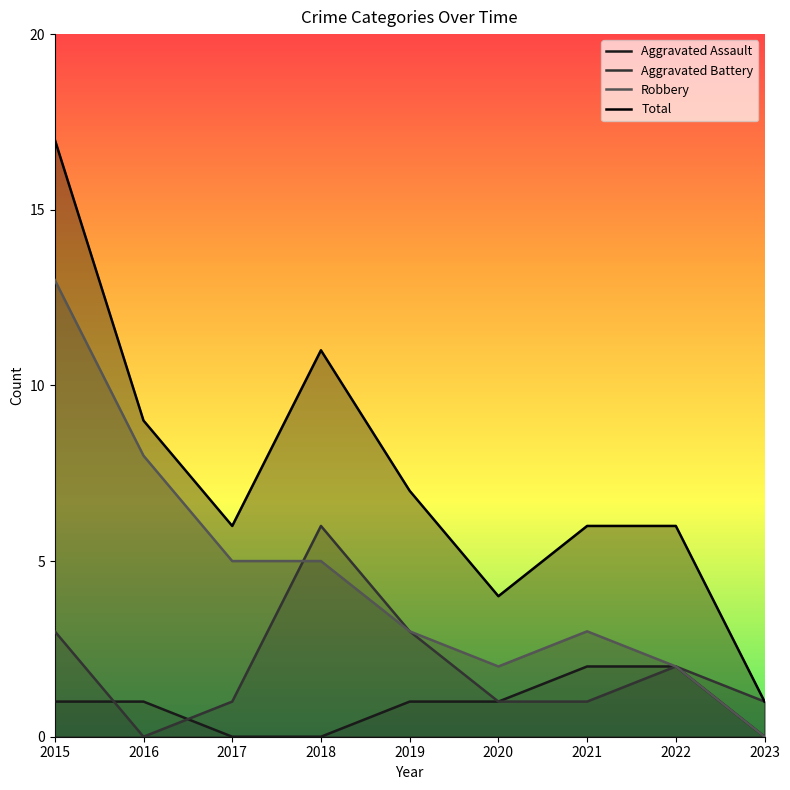

At which label does Aggravated Battery reach its minimum?

2016